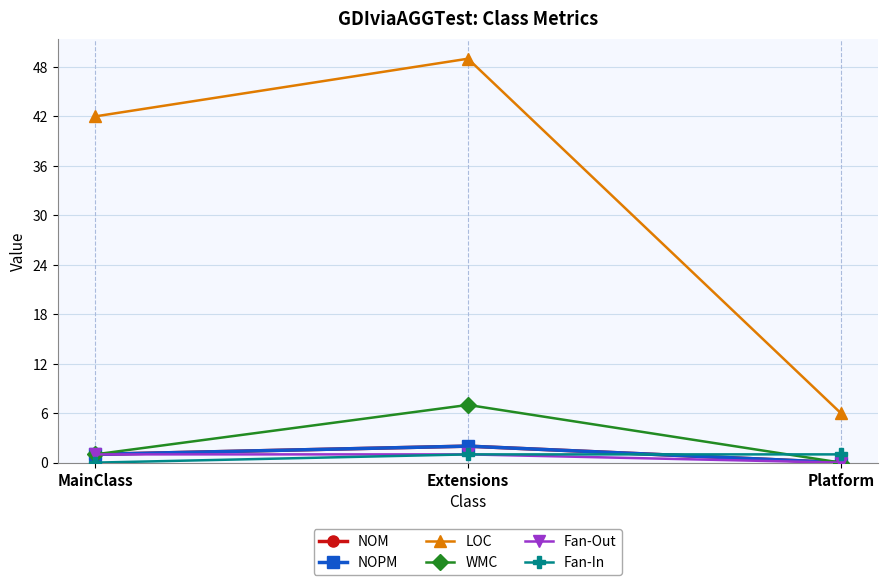

Reading left to right, list all the values displayed in this chart.

NOM: MainClass=1	Extensions=2	Platform=0
NOPM: MainClass=1	Extensions=2	Platform=0
LOC: MainClass=42	Extensions=49	Platform=6
WMC: MainClass=1	Extensions=7	Platform=0
Fan-Out: MainClass=1	Extensions=1	Platform=0
Fan-In: MainClass=0	Extensions=1	Platform=1